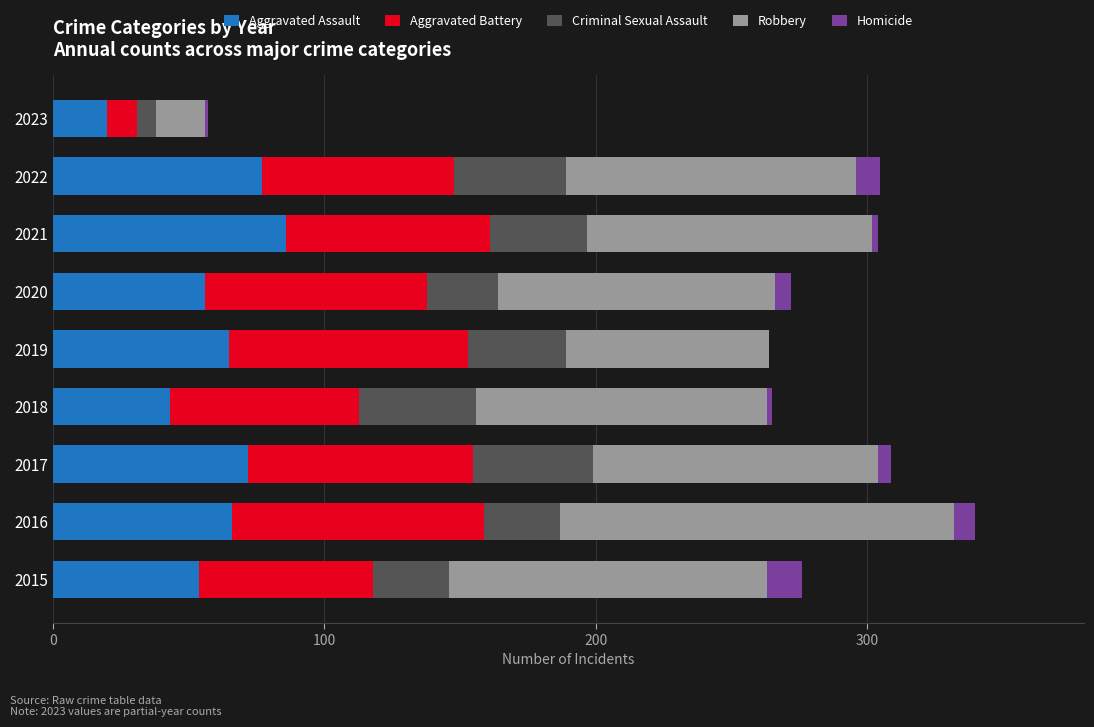

What is the sum of all Aggravated Assault values?

539